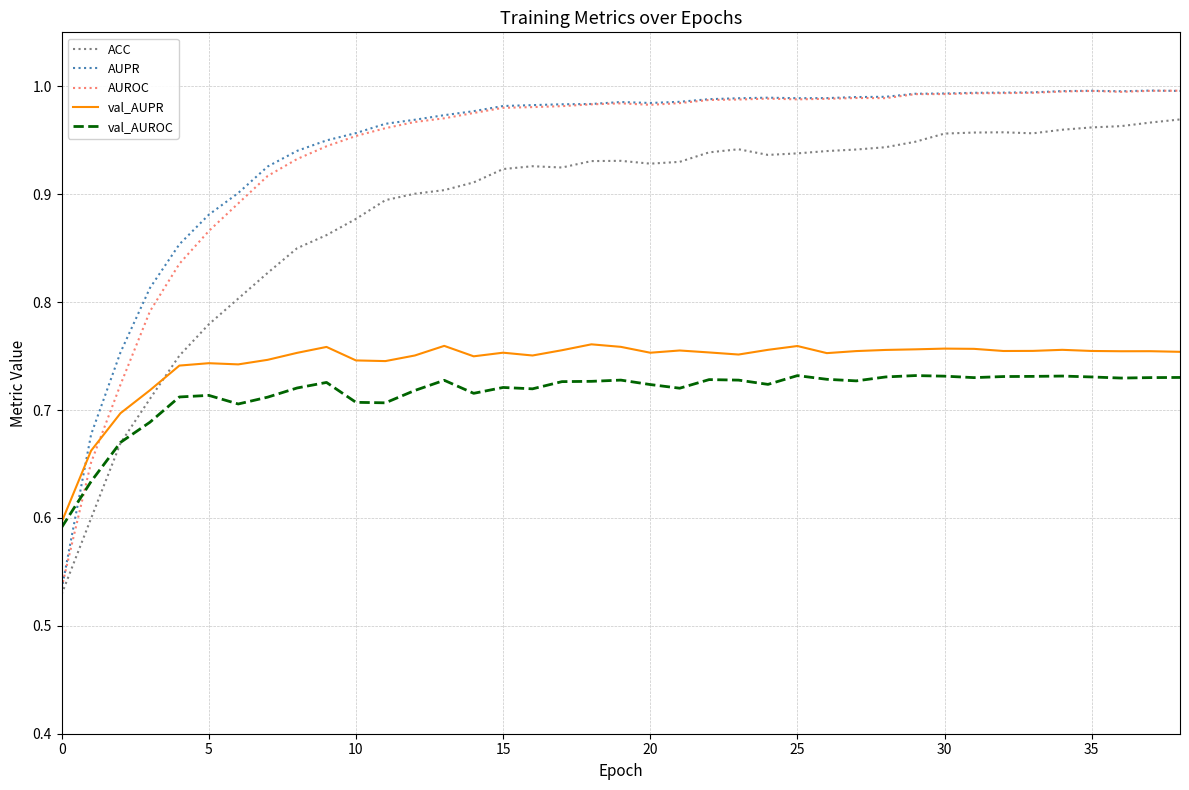

How many lines are shown in the chart?

5